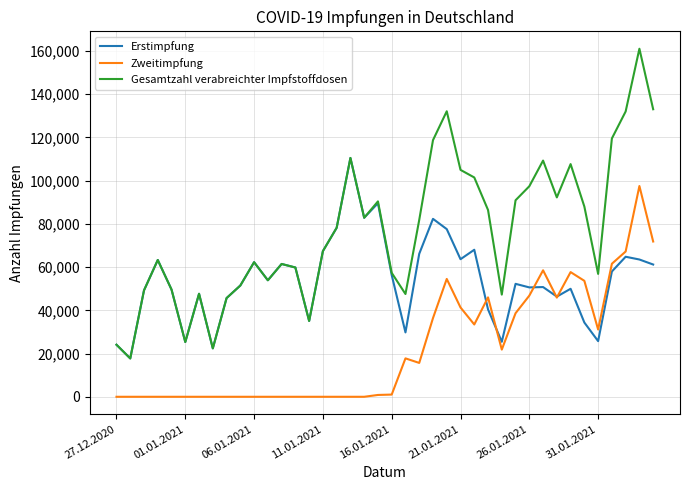

What is the maximum value for Gesamtzahl verabreichter Impfstoffdosen?

161044